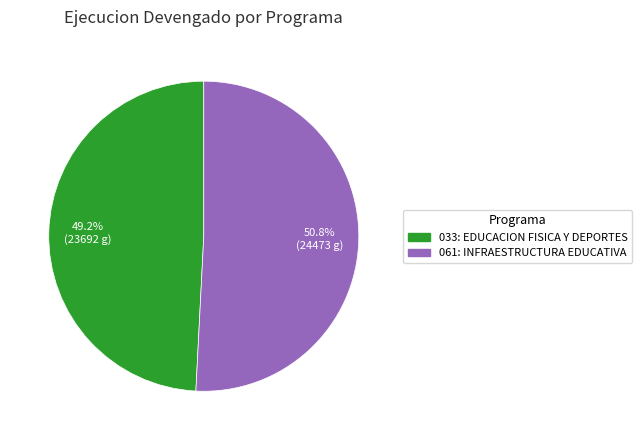

Count the number of slices in the pie.

2